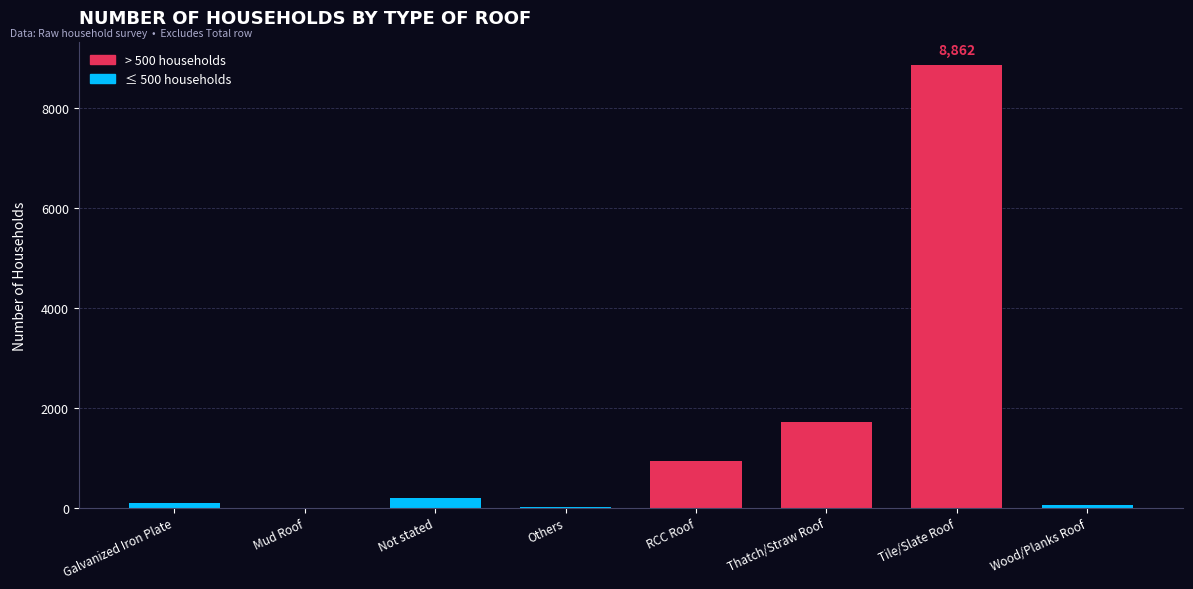

What is the ratio of the value at RCC Roof to the value at Thatch/Straw Roof?

0.5